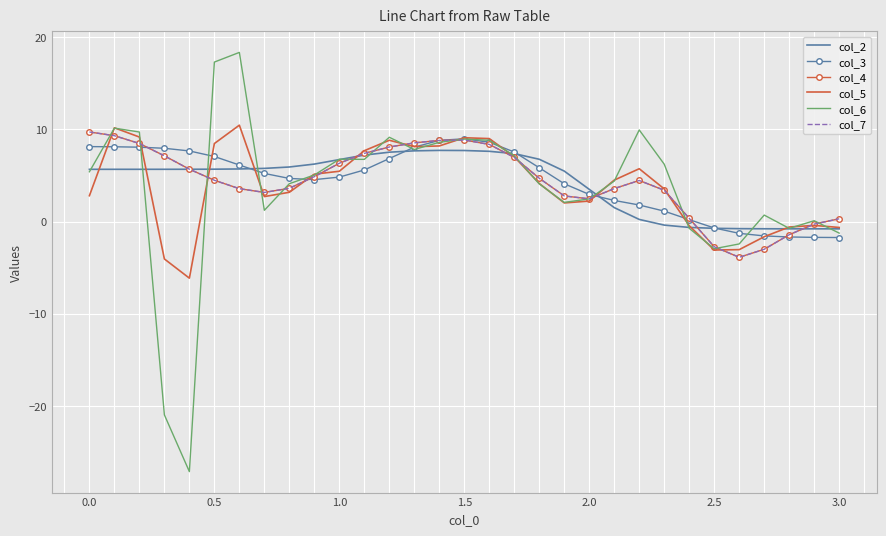

Reading left to right, transcribe all the data shown in this chart.

col_2: 5.7	5.7	5.7	5.7	5.7	5.7	5.7	5.8	5.9	6.2	6.7	7.2	7.5	7.7	7.7	7.7	7.6	7.4	6.8	5.5	3.5	1.5	0.2	-0.4	-0.6	-0.7	-0.8	-0.8	-0.8	-0.8	-0.8
col_3: 8.1	8.1	8.1	7.9	7.7	7.1	6.1	5.2	4.7	4.5	4.8	5.6	6.8	8.1	8.8	9.0	8.6	7.5	5.8	4.1	2.9	2.3	1.8	1.1	0.2	-0.7	-1.3	-1.6	-1.7	-1.7	-1.7
col_4: 9.7	9.3	8.5	7.1	5.7	4.5	3.6	3.2	3.6	4.9	6.3	7.4	8.1	8.5	8.8	8.8	8.4	7.0	4.7	2.8	2.5	3.6	4.5	3.4	0.3	-2.7	-3.9	-3.0	-1.4	-0.3	0.3
col_5: 2.8	10.2	9.2	-4.1	-6.1	8.5	10.5	2.7	3.2	5.1	5.5	7.7	8.8	8.1	8.2	9.1	9.0	7.0	4.1	2.0	2.2	4.5	5.7	3.5	-0.5	-3.1	-3.1	-1.7	-0.6	-0.4	-0.6
col_6: 5.4	10.1	9.7	-21.0	-27.1	17.3	18.3	1.2	4.1	5.0	6.8	6.7	9.1	7.8	8.6	8.9	8.8	7.1	4.1	2.1	2.5	4.4	9.9	6.2	-0.7	-3.0	-2.4	0.7	-0.7	0.1	-1.3
col_7: 9.7	9.3	8.5	7.1	5.7	4.5	3.6	3.2	3.6	4.9	6.3	7.4	8.1	8.5	8.8	8.8	8.4	7.0	4.7	2.8	2.5	3.6	4.5	3.4	0.3	-2.7	-3.9	-3.0	-1.4	-0.3	0.3